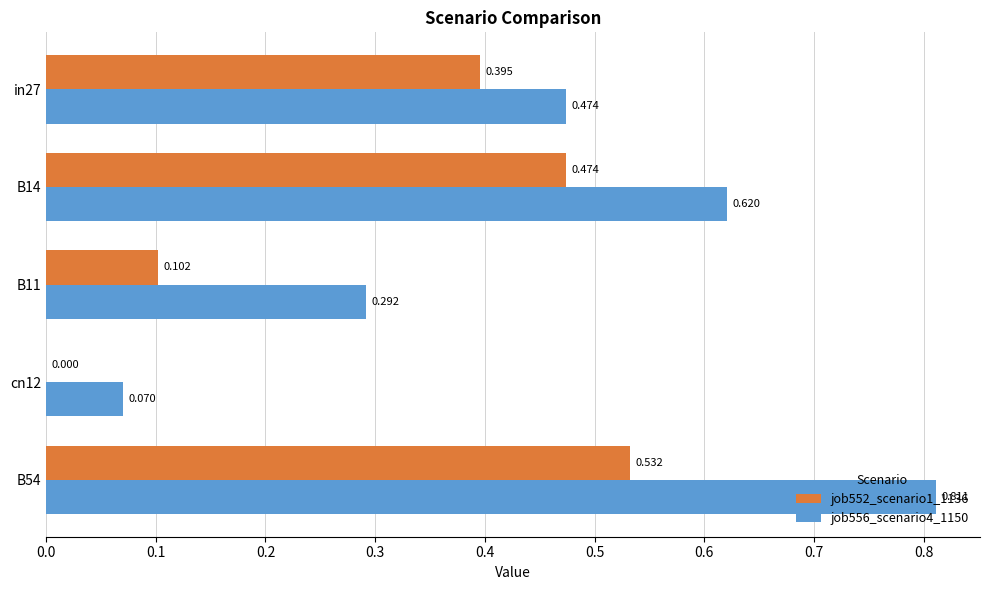

Is the value of job556_scenario4_1150 at cn12 greater than the value of job552_scenario1_1136 at in27?

No